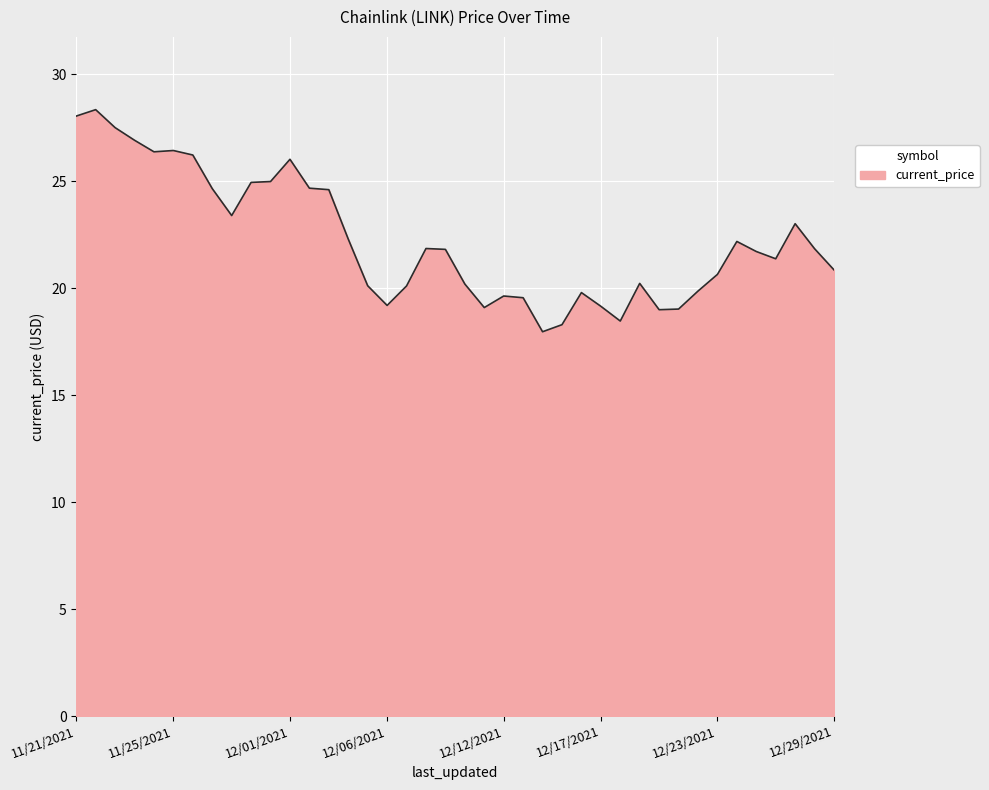

How many distinct data groups are displayed?

1